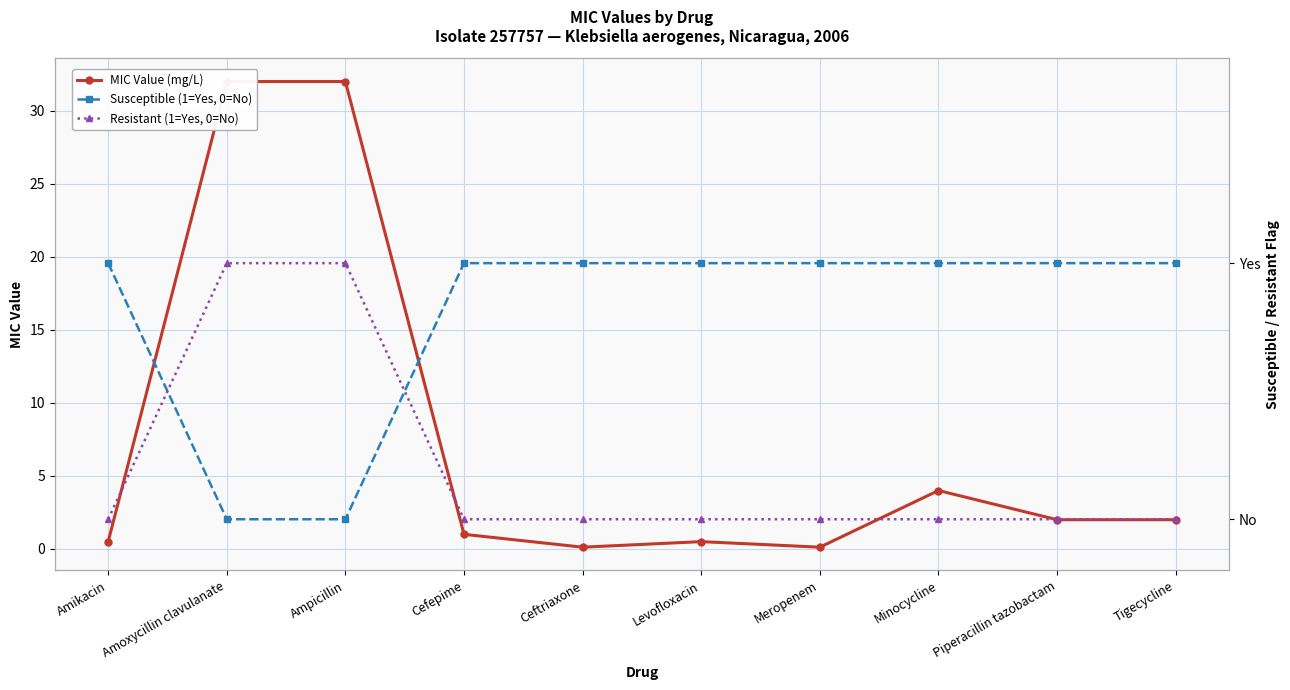

Reading right to left, list all the values displayed in this chart.

MIC Value (mg/L): 2.0	2.0	4.0	0.1	0.5	0.1	1.0	32.0	32.0	0.5
Susceptible (1=Yes, 0=No): 1.0	1.0	1.0	1.0	1.0	1.0	1.0	0.0	0.0	1.0
Resistant (1=Yes, 0=No): 0.0	0.0	0.0	0.0	0.0	0.0	0.0	1.0	1.0	0.0